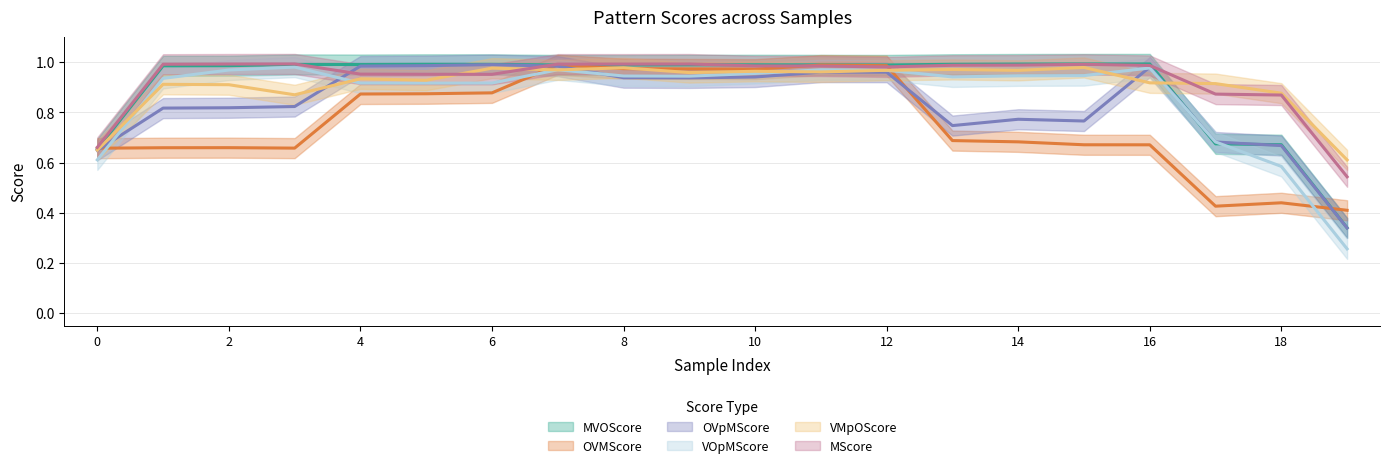

Is the value of VMpOScore at 3 greater than the value of OVpMScore at 1?

Yes